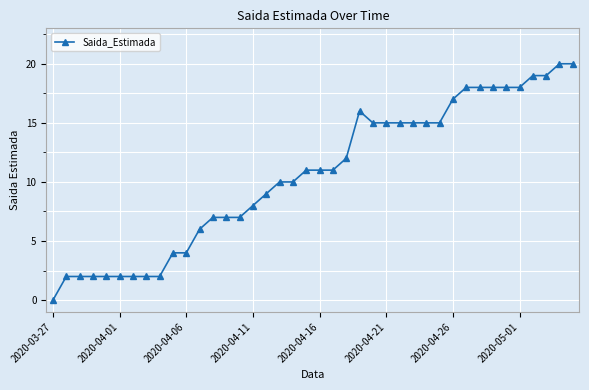

Does the chart display data point markers on the line(s)?

Yes